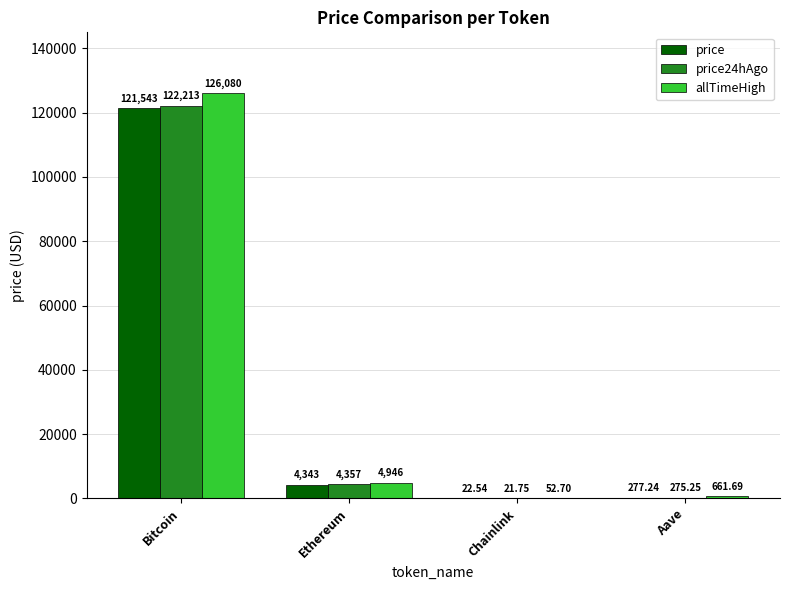

The price24hAgo series shows 275.2 at Aave. True or false?

True